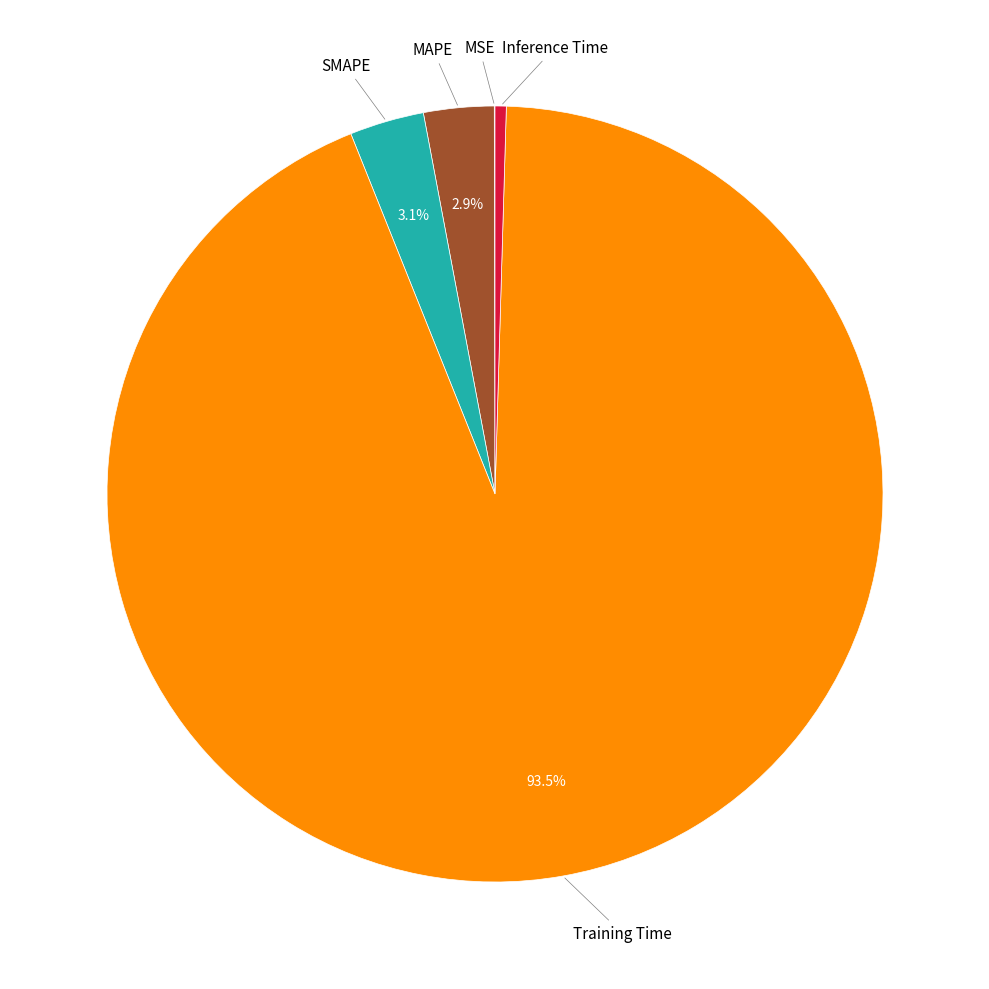

Is there a majority slice in this chart?

Yes